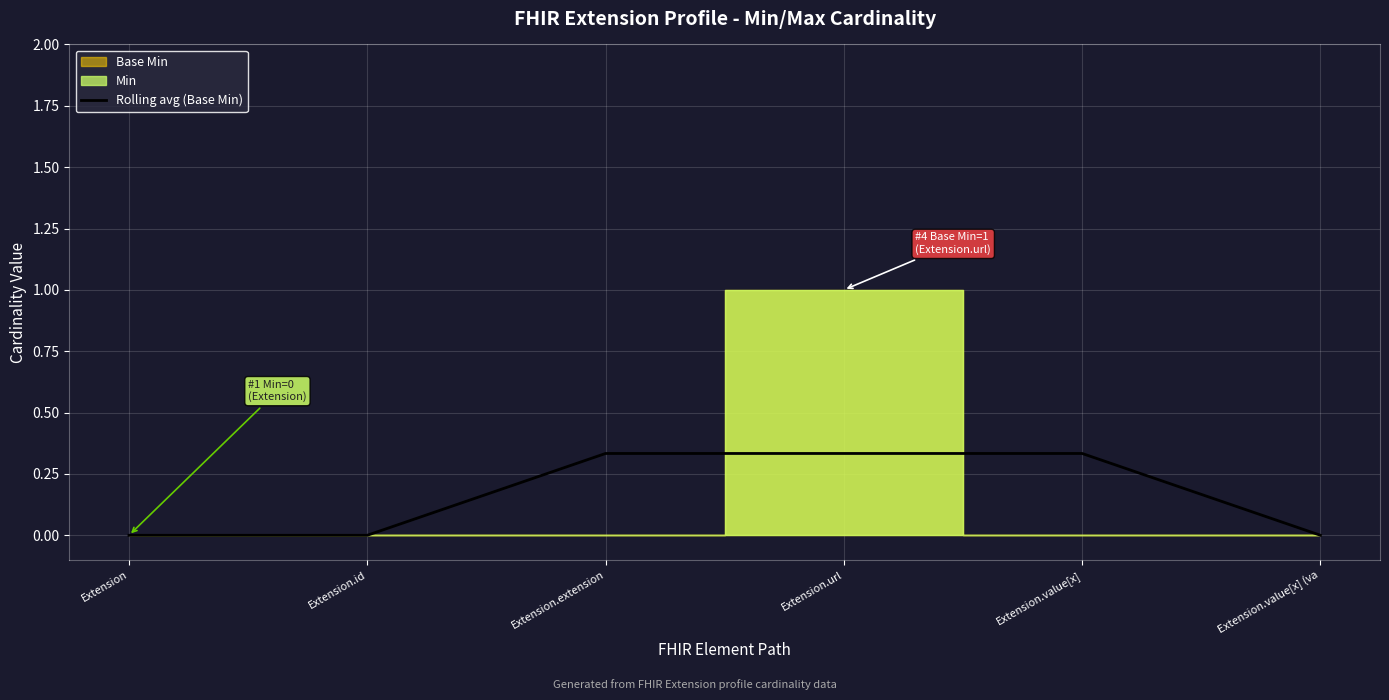

True or false: the data shows 0.0 at Extension.value[x] (va.

True